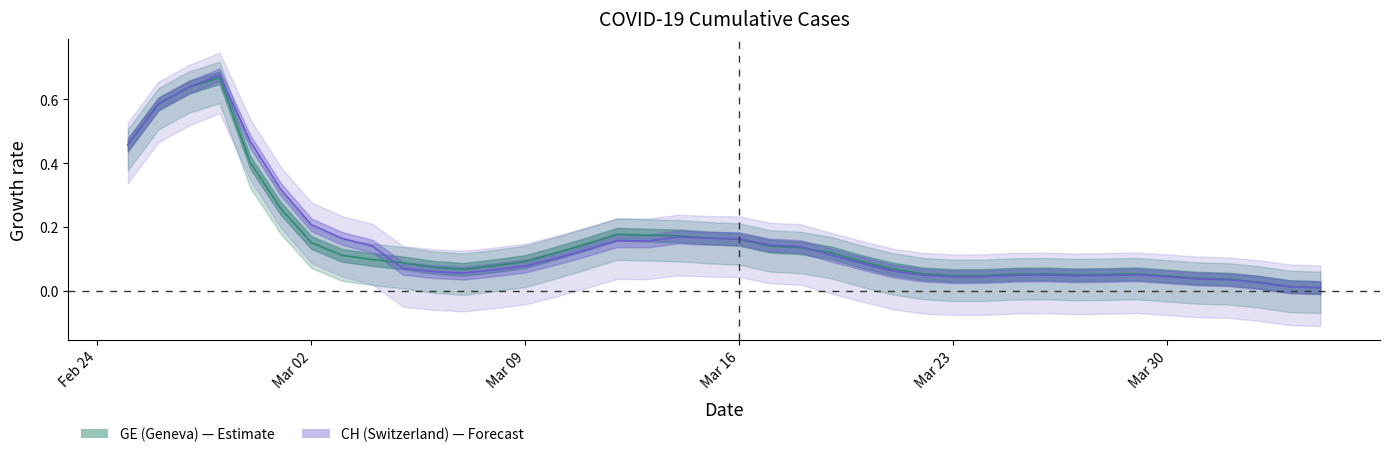

In CH (Switzerland), how many points are higher than both neighbors (excluding endpoints)?

5